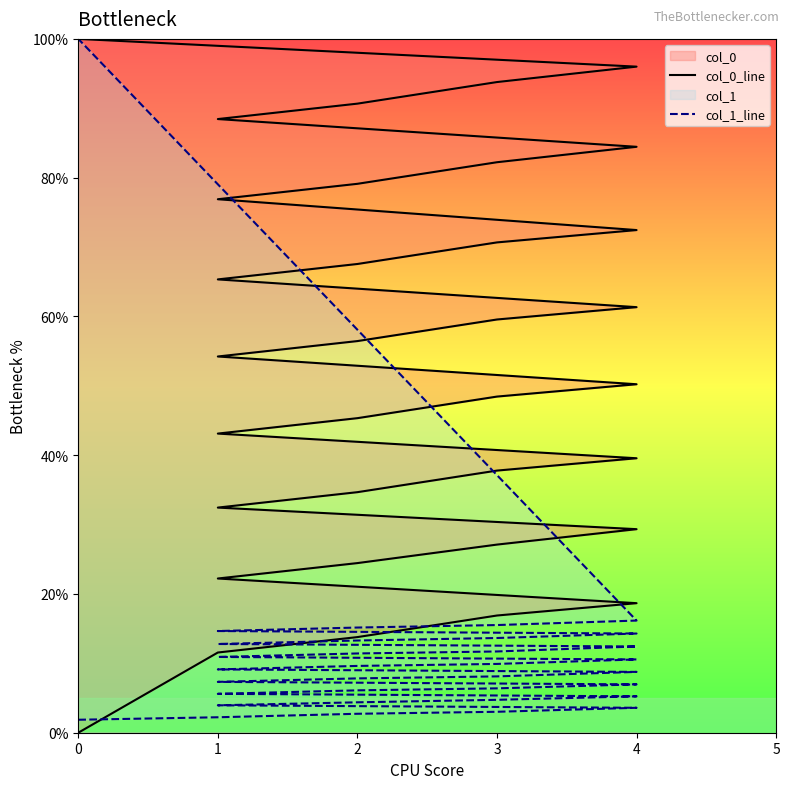

Which series has the largest total across all categories?

col_0_line